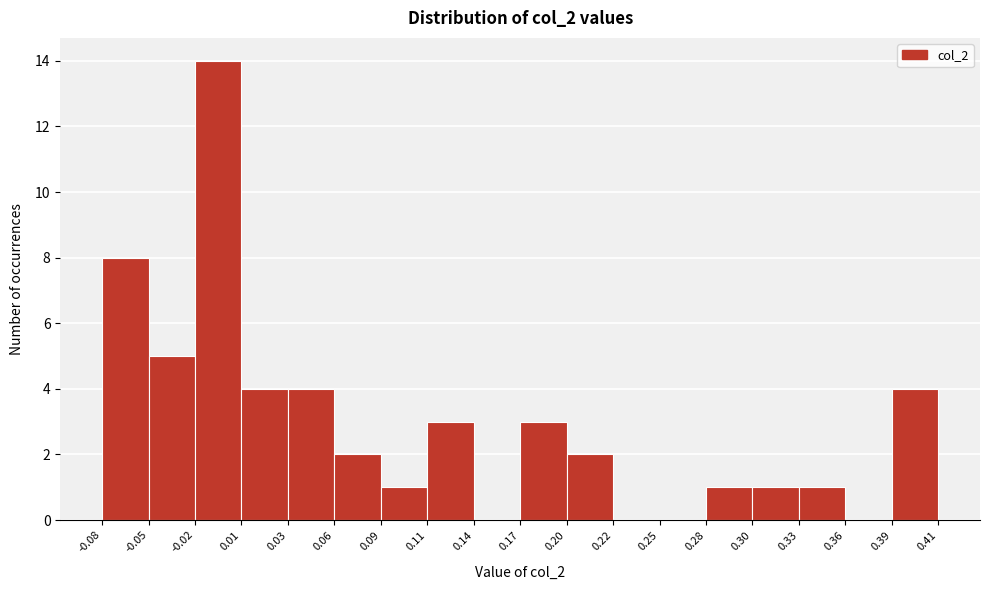

Reading left to right, transcribe this chart: for each bar, give the range it covers on the x-axis and its height. The values are not printed on the chart, so give them approximately, as read against the axis.

-0.08 to -0.05: 8
-0.05 to -0.02: 5
-0.02 to 0.01: 14
0.01 to 0.03: 4
0.03 to 0.06: 4
0.06 to 0.09: 2
0.09 to 0.11: 1
0.11 to 0.14: 3
0.14 to 0.17: 0
0.17 to 0.20: 3
0.20 to 0.22: 2
0.22 to 0.25: 0
0.25 to 0.28: 0
0.28 to 0.30: 1
0.30 to 0.33: 1
0.33 to 0.36: 1
0.36 to 0.39: 0
0.39 to 0.41: 4